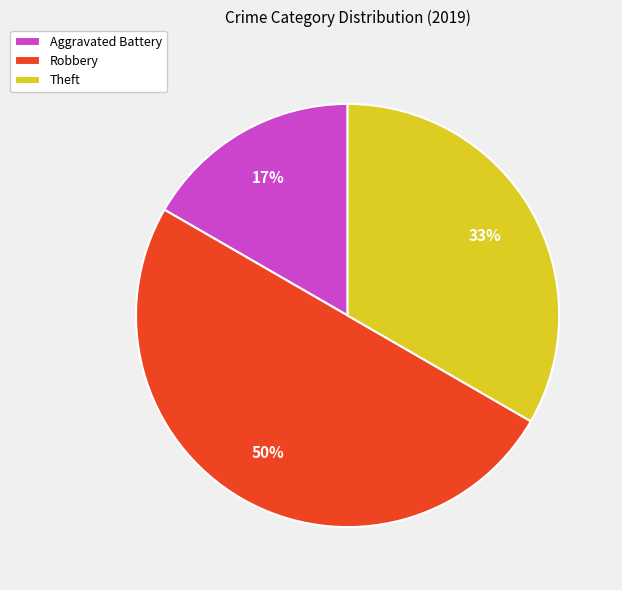

Does Theft represent more than half of the total?

No